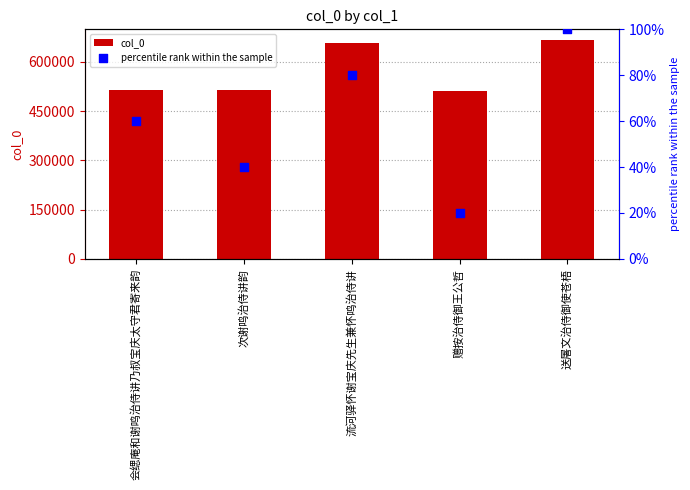

Which series has the largest total across all categories?

col_0